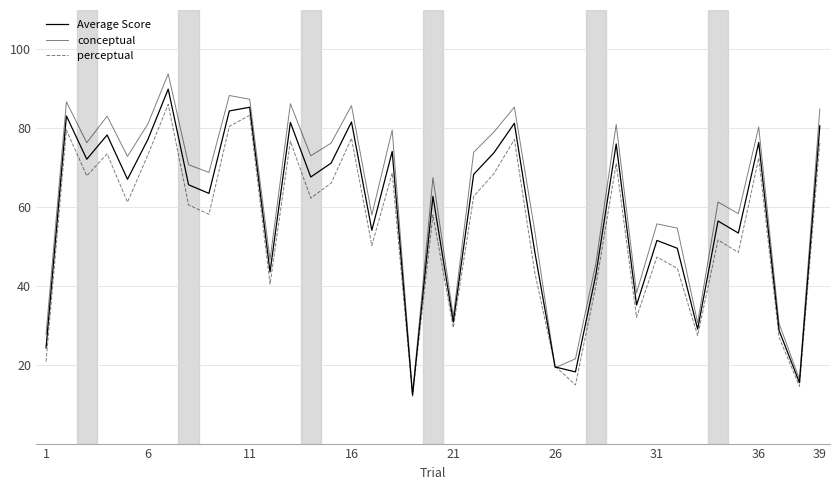

Is this an area chart (filled region under the line)?

No